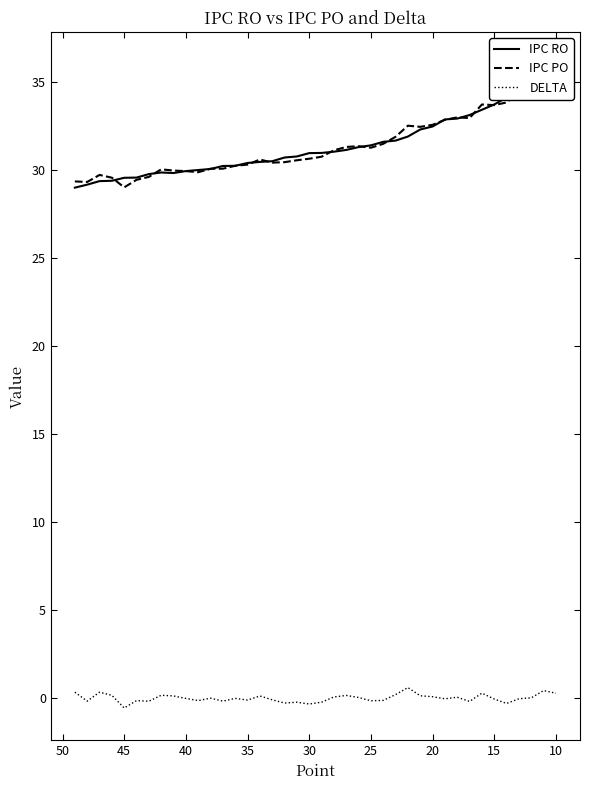

True or false: DELTA and IPC PO intersect in this chart.

False